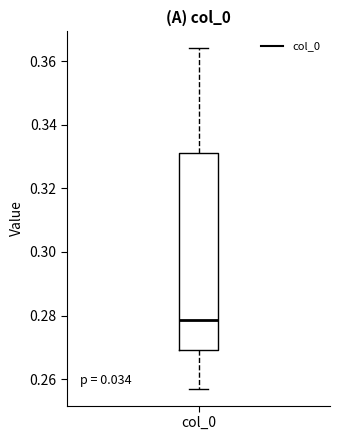

Read this box plot against the y-axis: the position of the median line, the range covered by the box, and the ends of both whiskers. The values are not printed on the chart, so give them approximately, as read against the axis.

median 0.278, box 0.270 to 0.332, whiskers 0.258 to 0.364